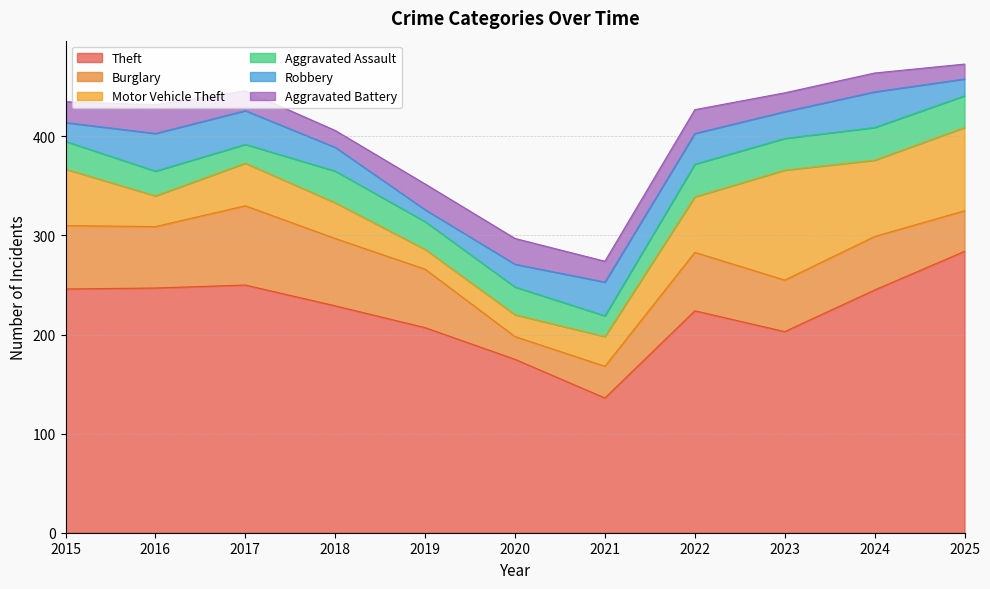

Rank the series by their maximum value, from lowest to highest.

Aggravated Battery, Aggravated Assault, Robbery, Burglary, Motor Vehicle Theft, Theft